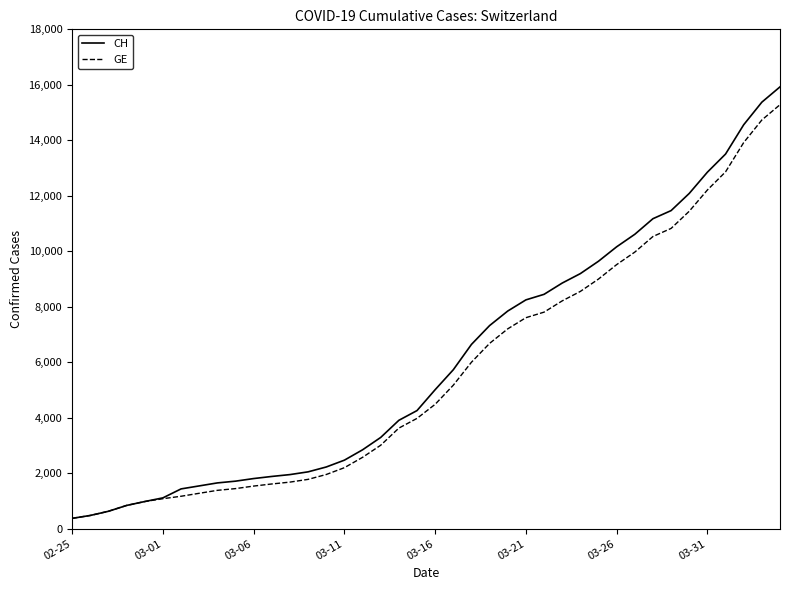

What is the greatest value displayed?

15926